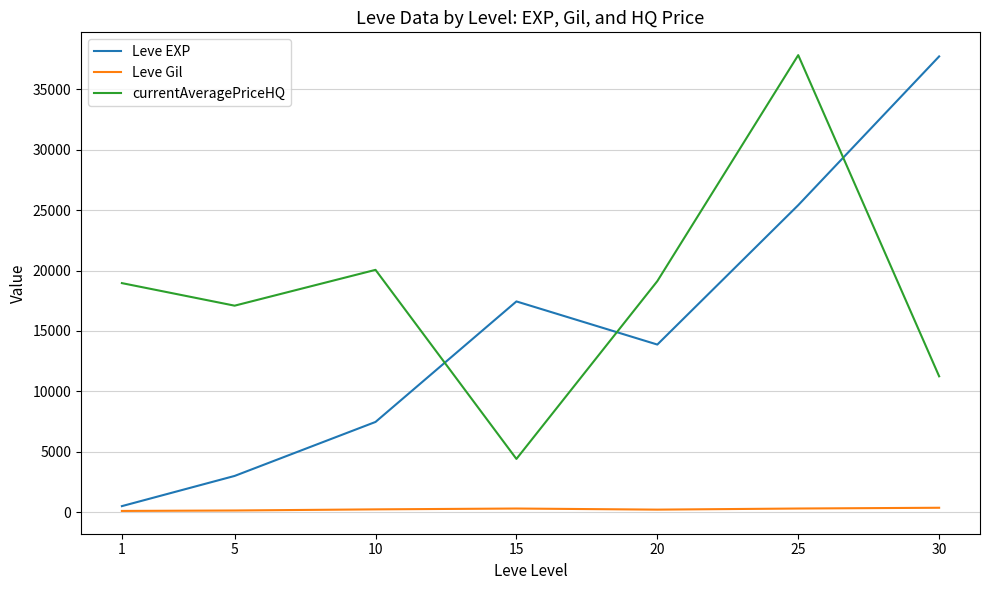

Is the value of Leve EXP at 25 greater than the value of Leve Gil at 5?

Yes